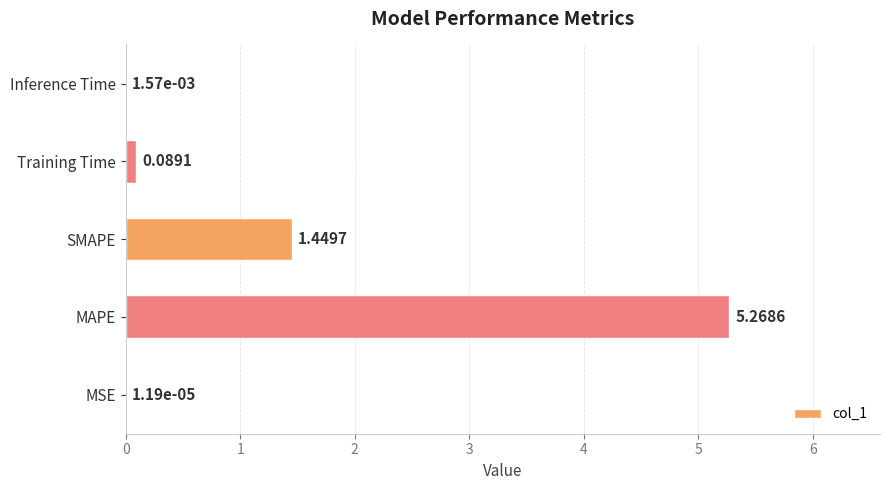

Which category has the highest value across all series?

MAPE